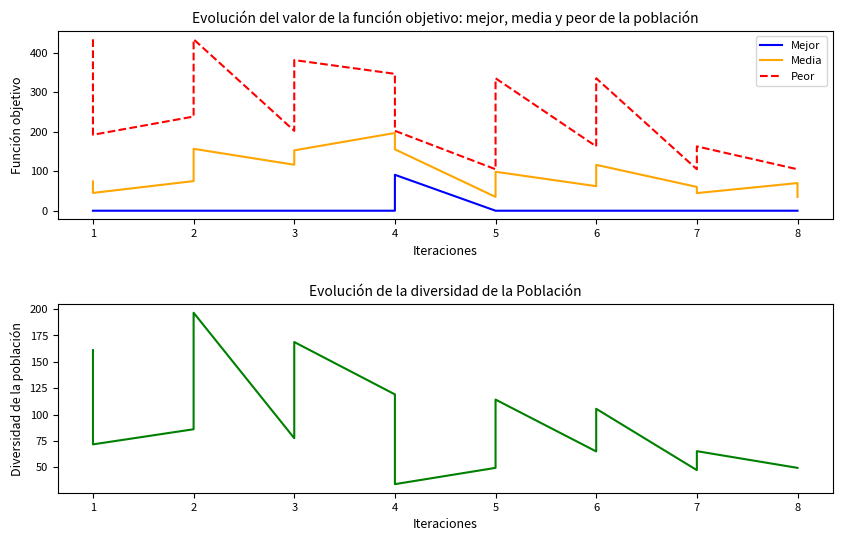

How many interior local valleys does the Diversidad series have?

5